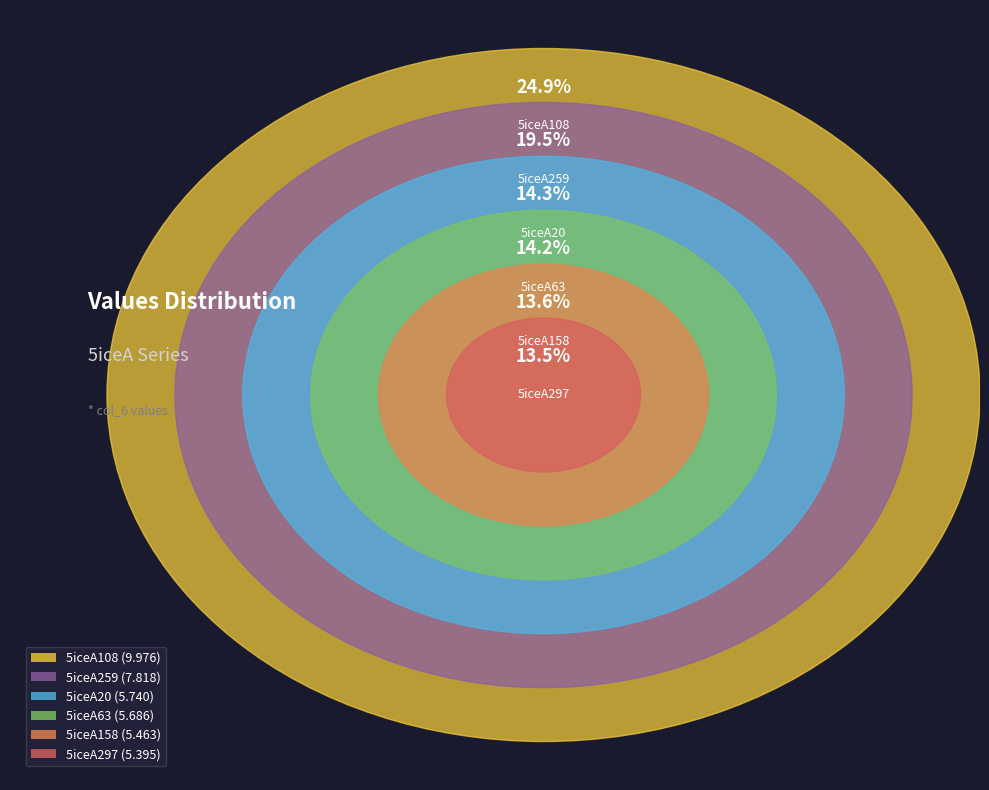

Does any single category account for the majority?

No